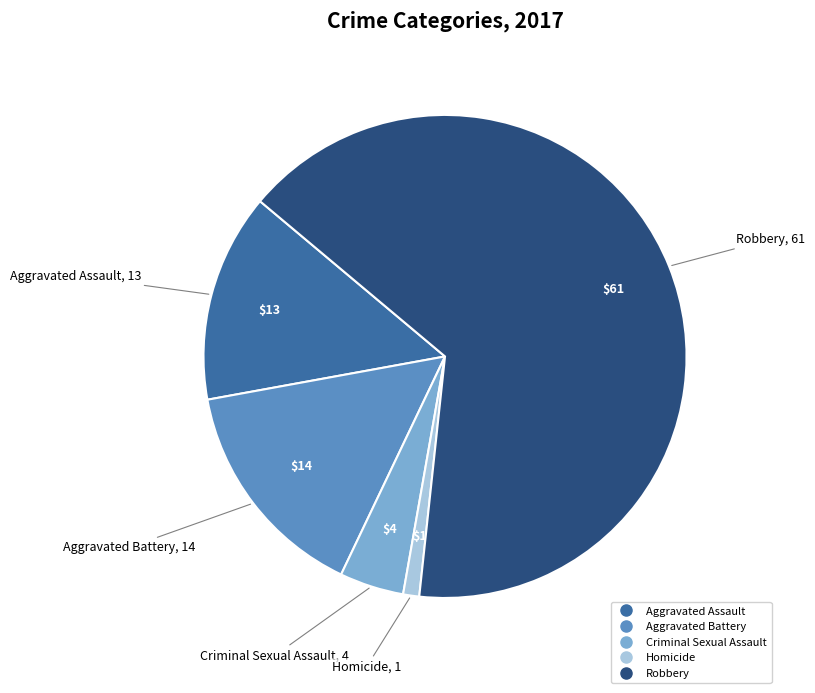

Is there any slice that represents more than half of the pie?

Yes